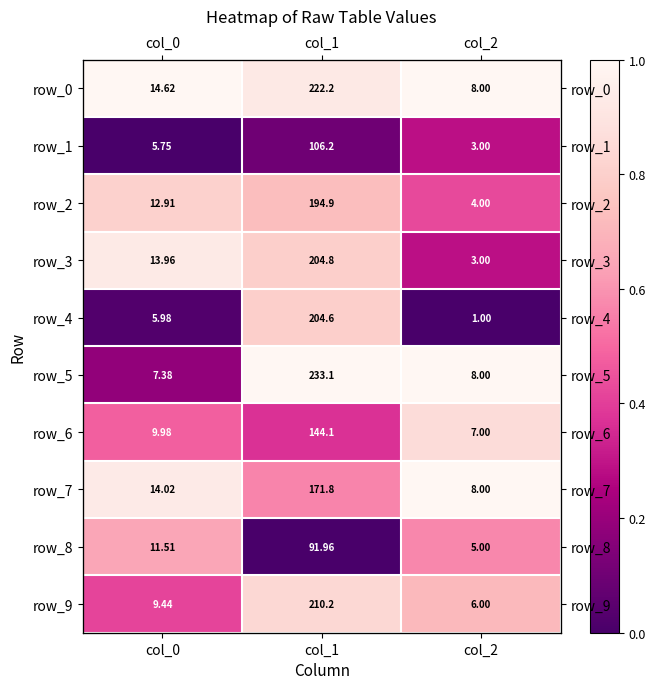

Which label corresponds to the smallest value in the chart?

col_0